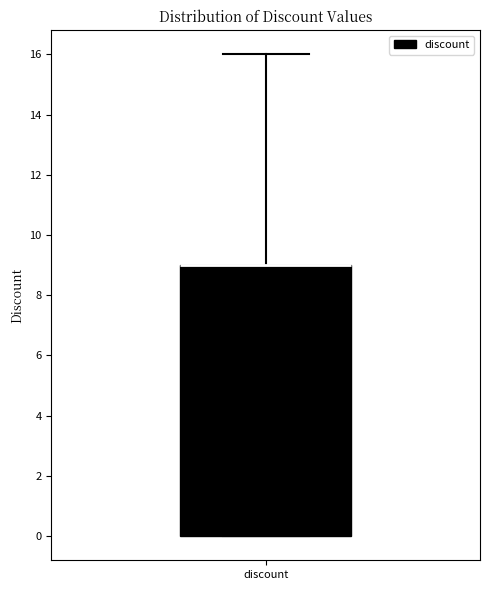

Read this box plot against the y-axis: the position of the median line, the range covered by the box, and the ends of both whiskers. The values are not printed on the chart, so give them approximately, as read against the axis.

median 9 (drawn on the box's upper edge), box 0 to 9, whiskers 0 to 16